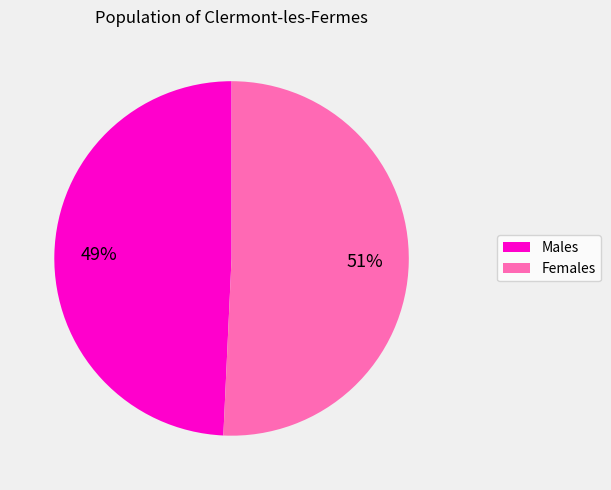

To the nearest percent, what is the average slice percentage?

50%